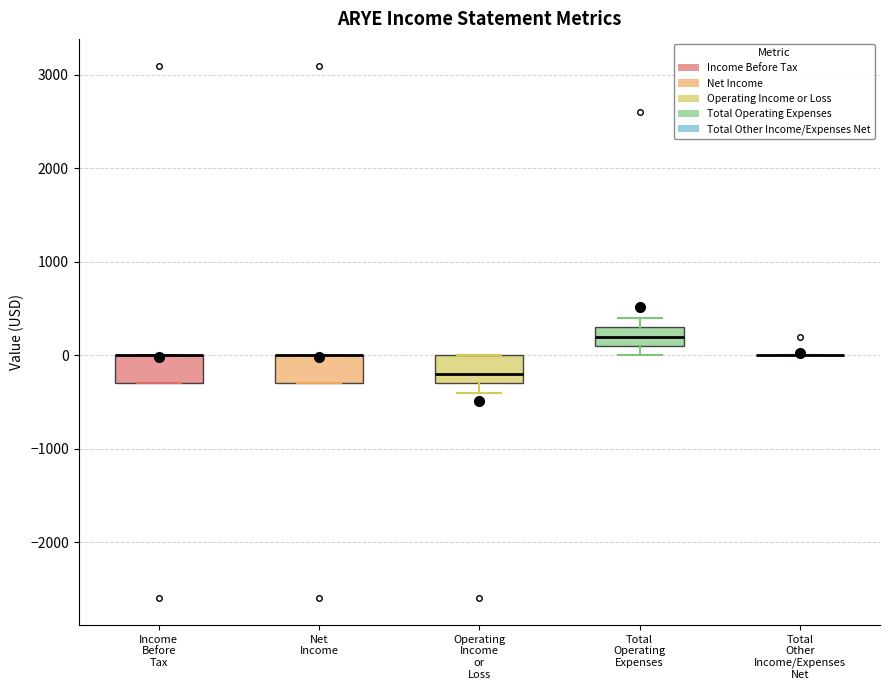

Reading left to right, transcribe this box plot: for each box, give where its median line is, the range the box spans, and where its two whiskers end, as read against the y-axis. The values are not printed on the chart, so give them approximately, as read against the axis.

Income Before Tax: median 0 (drawn on the box's upper edge), box -300 to 0, whiskers -300 to 0
Net Income: median 0 (drawn on the box's upper edge), box -300 to 0, whiskers -300 to 0
Operating Income or Loss: median -200, box -300 to 0, whiskers -400 to 0
Total Operating Expenses: median 200, box 100 to 300, whiskers 0 to 400
Total Other Income/Expenses Net: box collapsed to a line at 0, whiskers 0 to 0